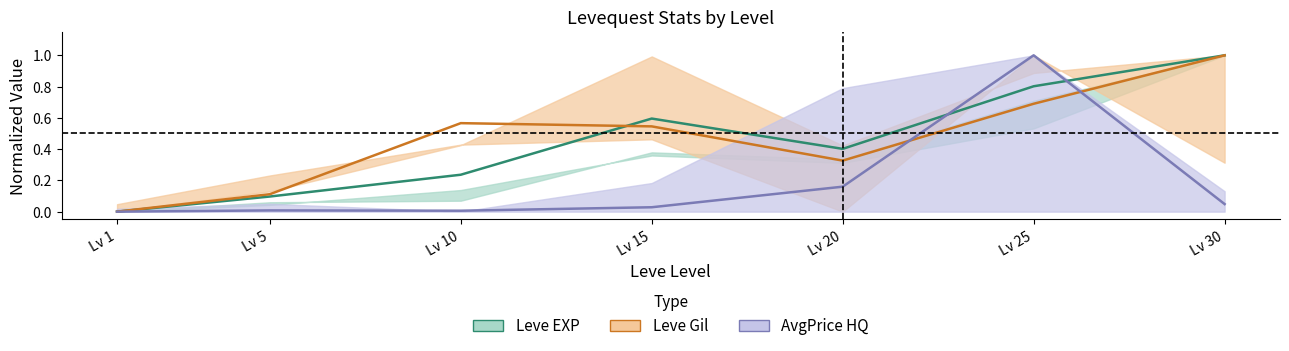

Where is the first local minimum for Leve EXP mid?

Lv 20